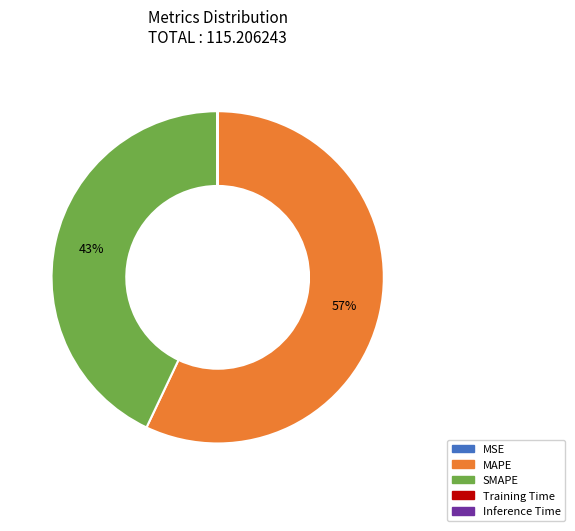

To the nearest percent, what is the combined percentage of MAPE and SMAPE?

100%